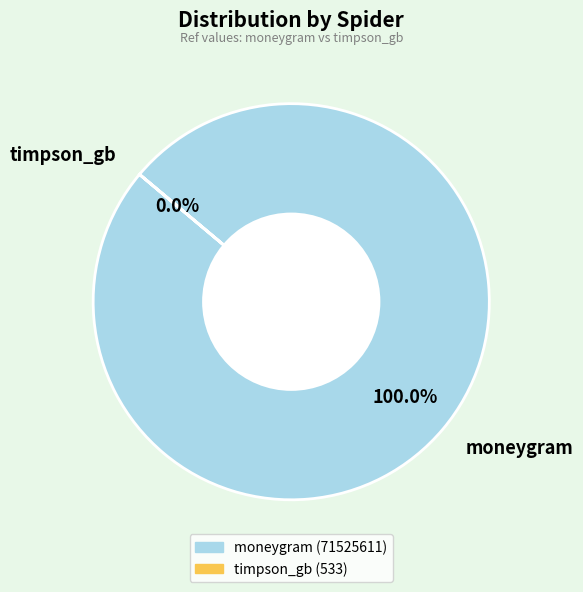

To the nearest percent, what portion does moneygram represent?

100%